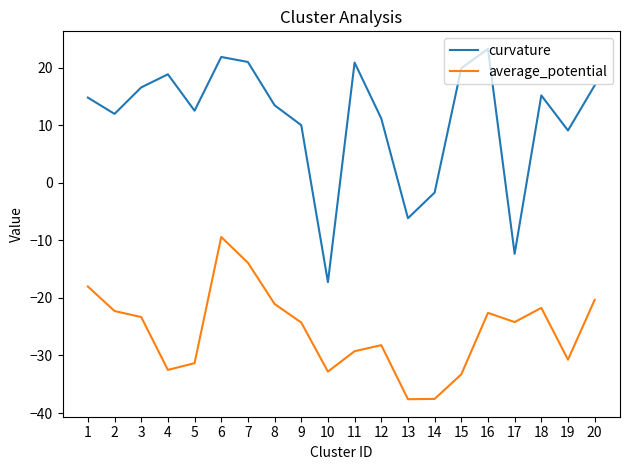

At which label does average_potential reach its peak?

6